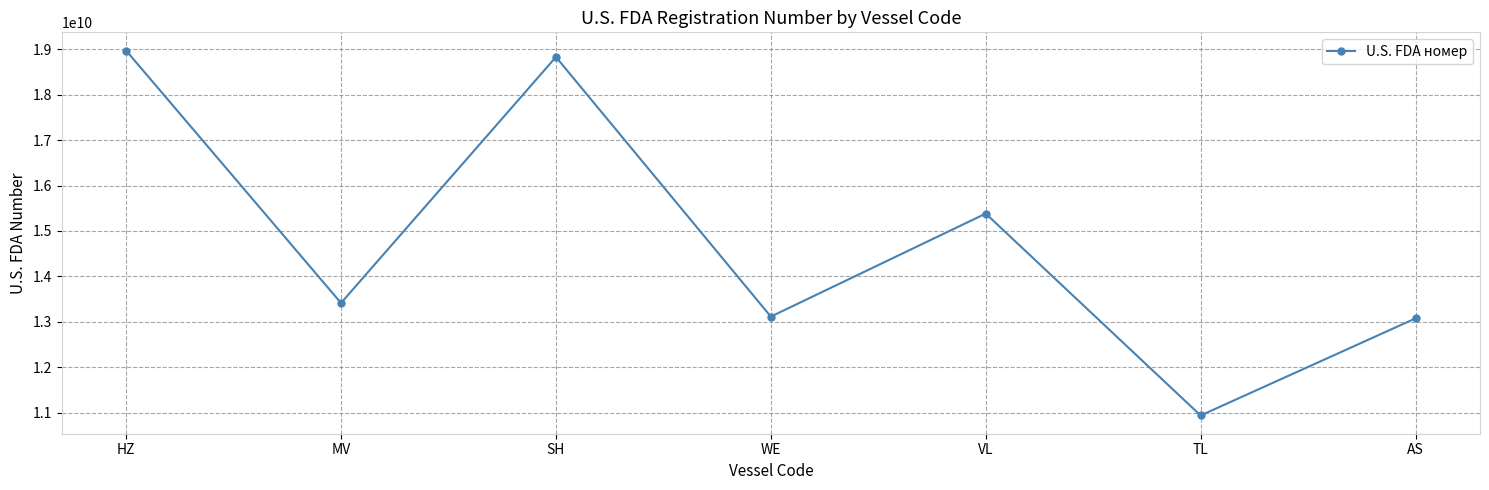

Reading left to right, extract all data points from this chart.

18972130886	13413583782	18830842202	13114514160	15382731482	10937401584	13075404922